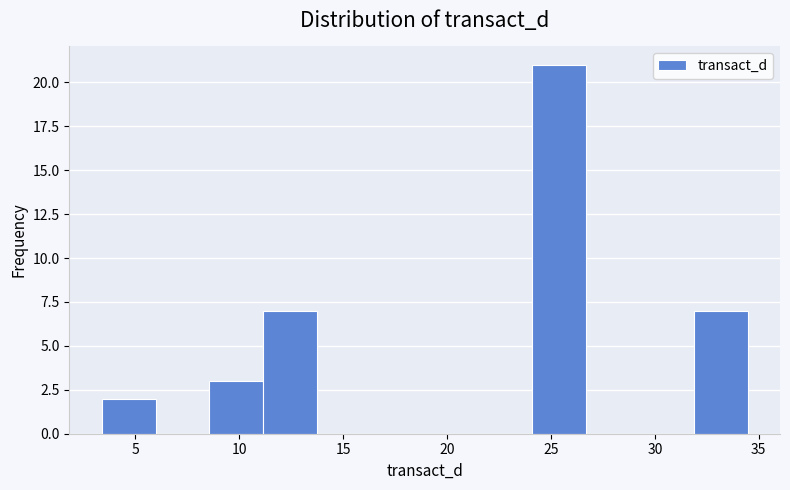

Reading left to right, transcribe this chart: for each bar, give the range it covers on the x-axis and its height. Neither the bar edges nor the heights are printed on the chart, so give them approximately, as read against the axes.

3.5 to 6.0: 2
6.0 to 8.5: 0
8.5 to 11.0: 3
11.0 to 14.0: 7
14.0 to 16.5: 0
16.5 to 19.0: 0
19.0 to 21.5: 0
21.5 to 24.0: 0
24.0 to 26.5: 21
26.5 to 29.5: 0
29.5 to 32.0: 0
32.0 to 34.5: 7